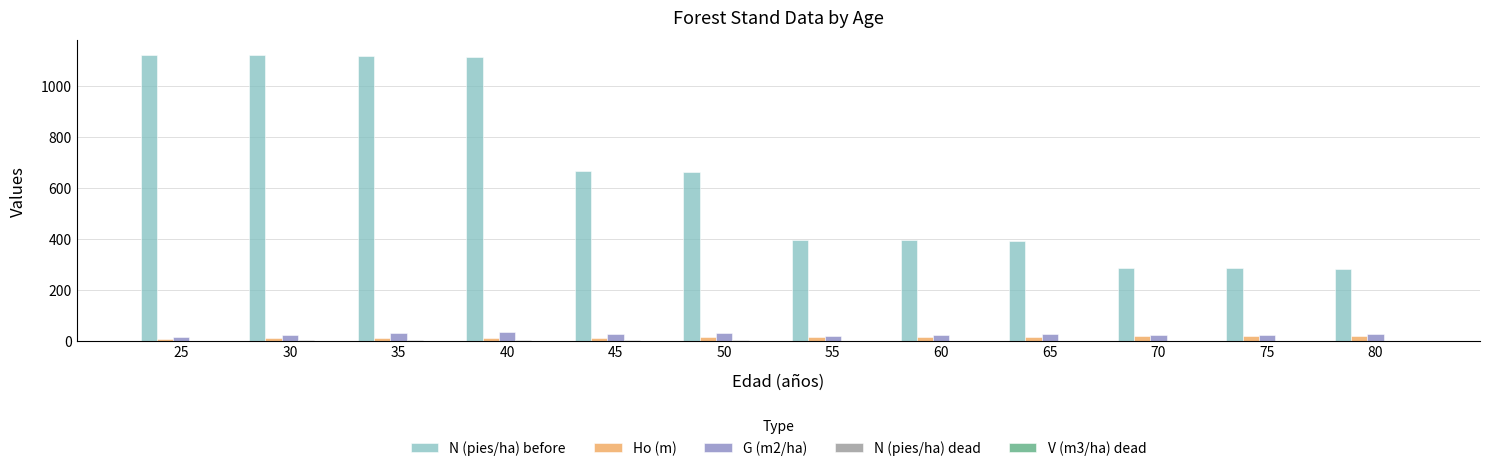

Does the chart contain stacked bars?

No